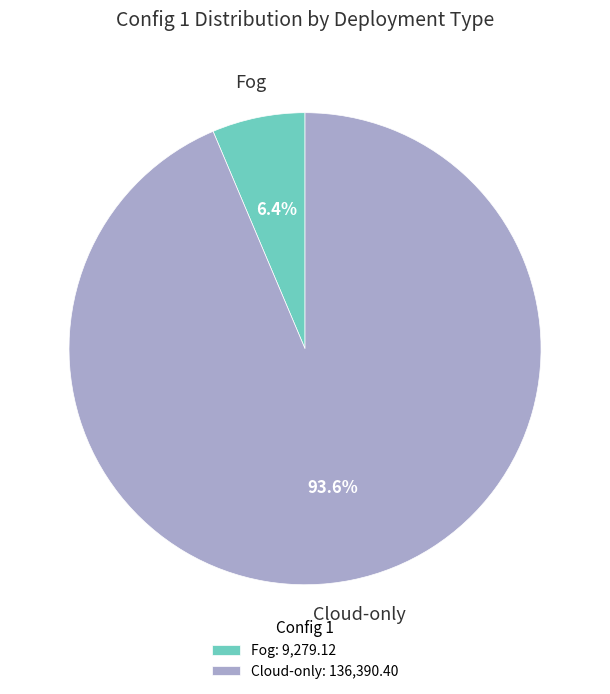

Rank the categories by value from lowest to highest.

Fog, Cloud-only